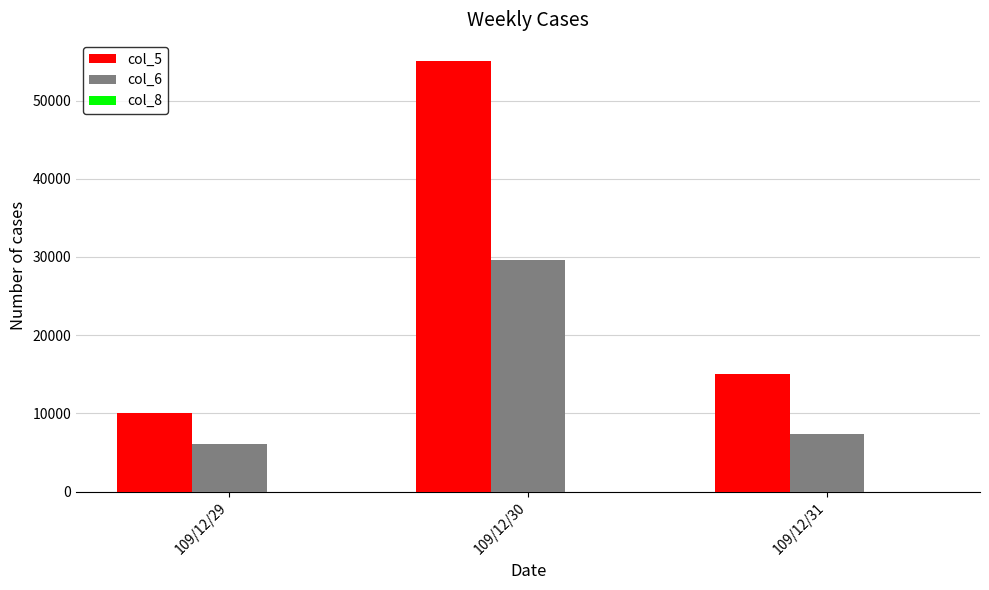

How many groups of bars are there?

3